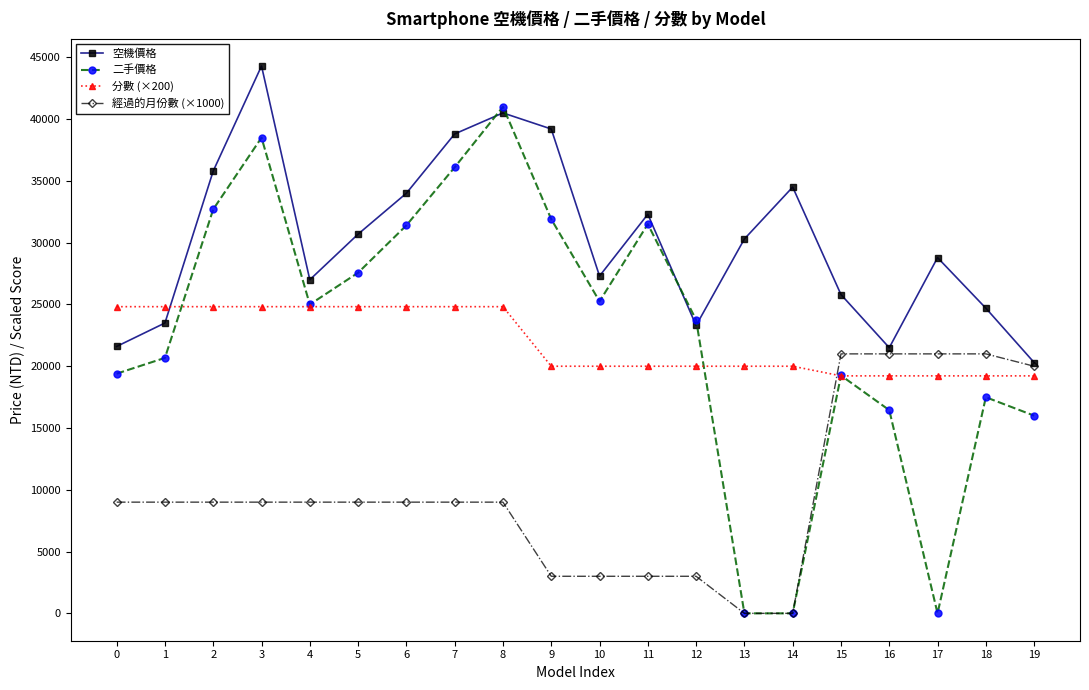

What is the greatest value displayed?

44300